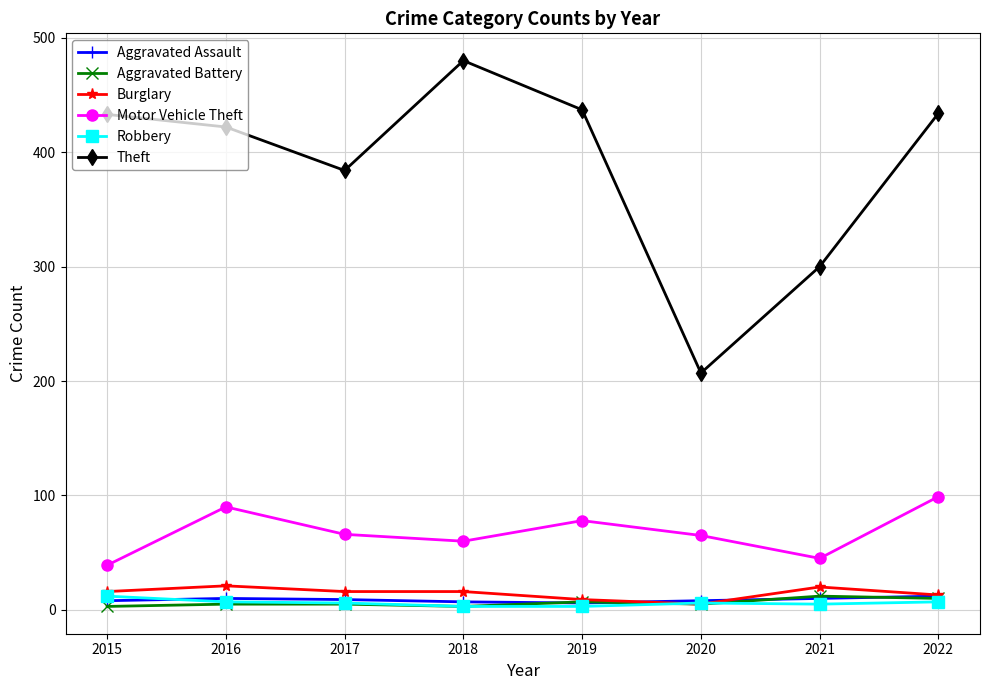

Which series has the largest range (max minus min)?

Theft